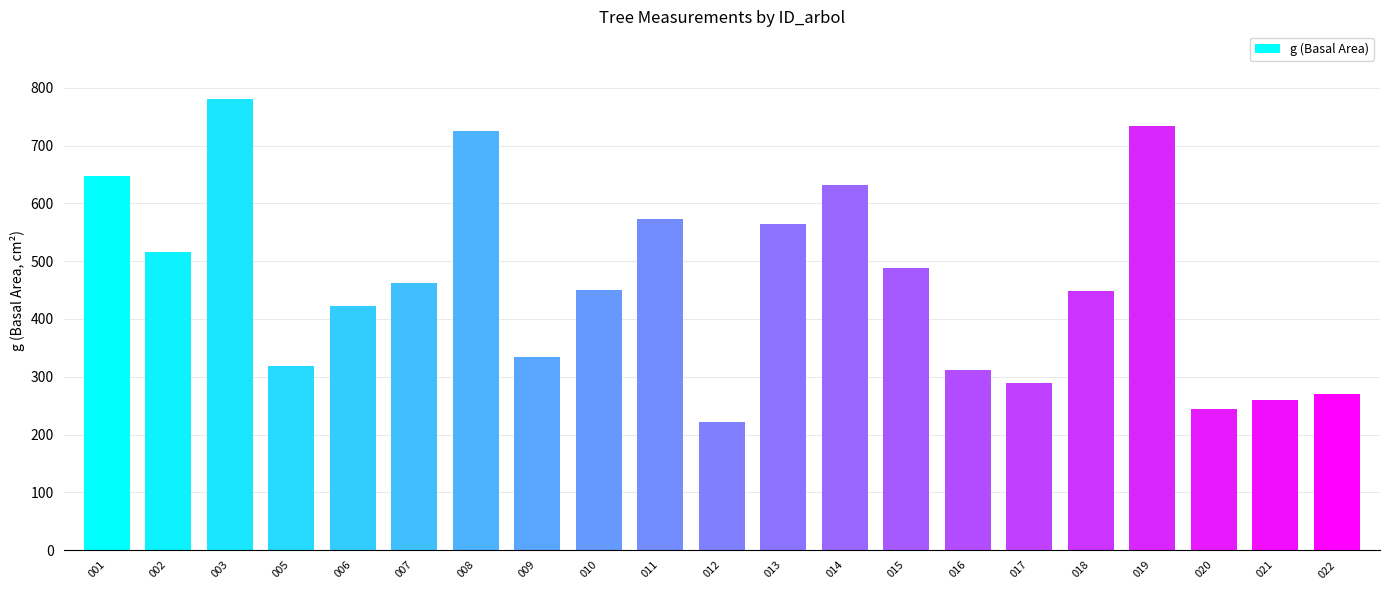

The chart shows a value of 666.7 at 007. True or false?

False